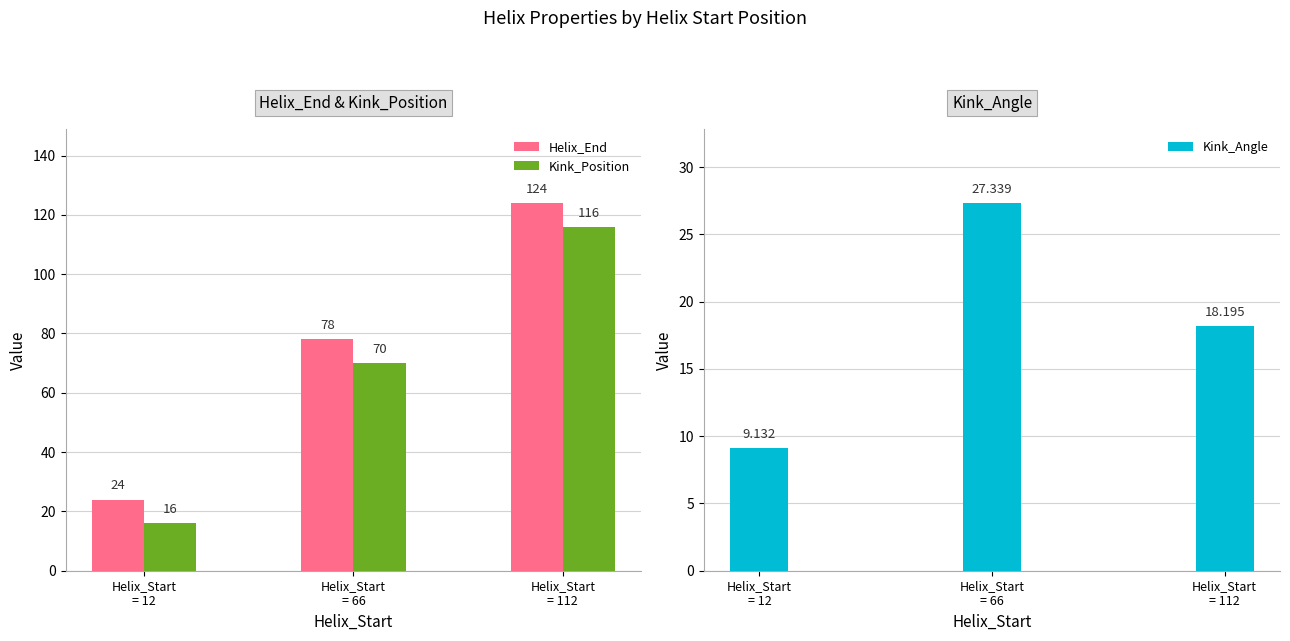

List the labels in order of Kink_Angle value, smallest first.

Helix_Start
= 12, Helix_Start
= 112, Helix_Start
= 66